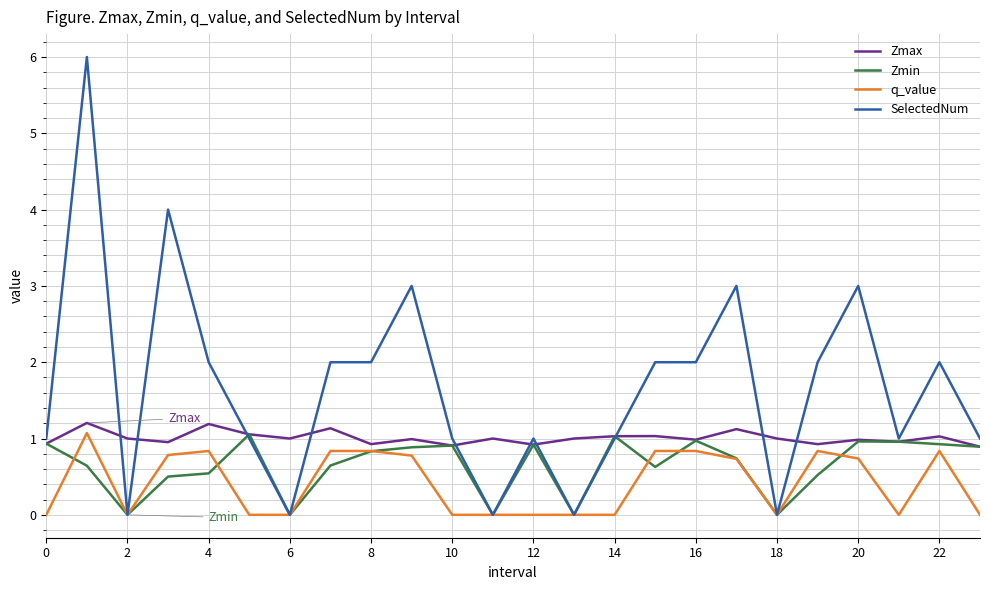

What is the sum of all Zmin values?

15.5